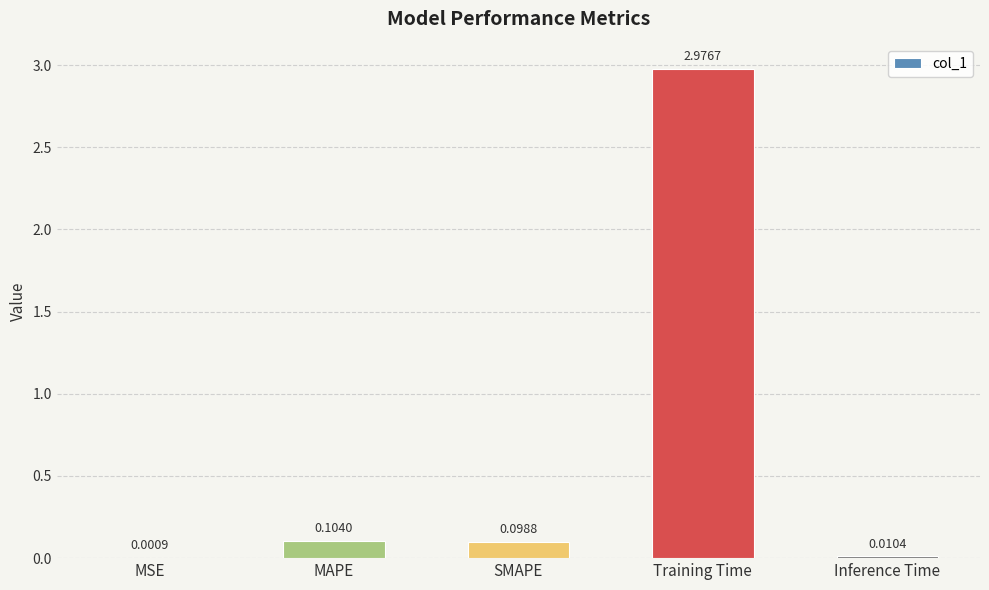

At which category does the chart reach its peak across all series?

Training Time